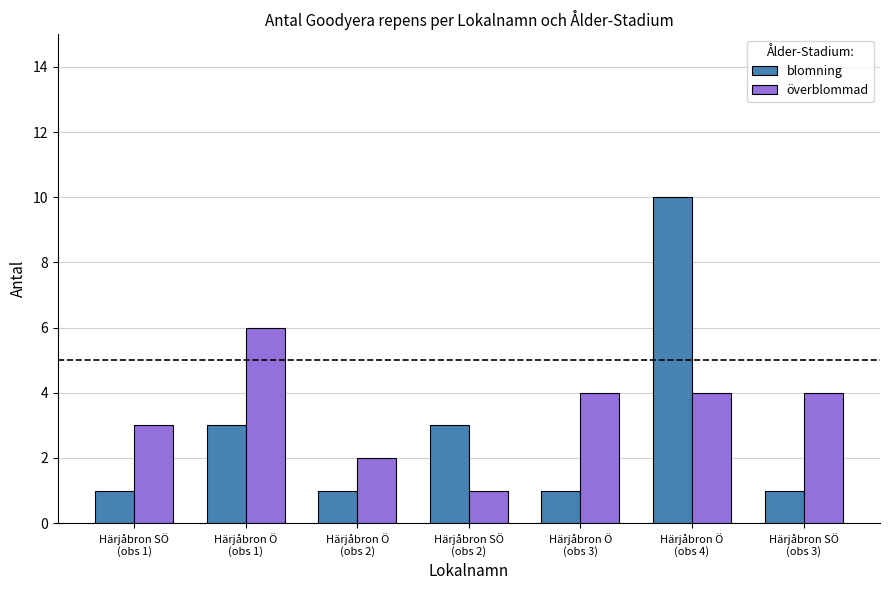

The överblommad series shows 4 at Härjåbron SÖ
(obs 3). True or false?

True